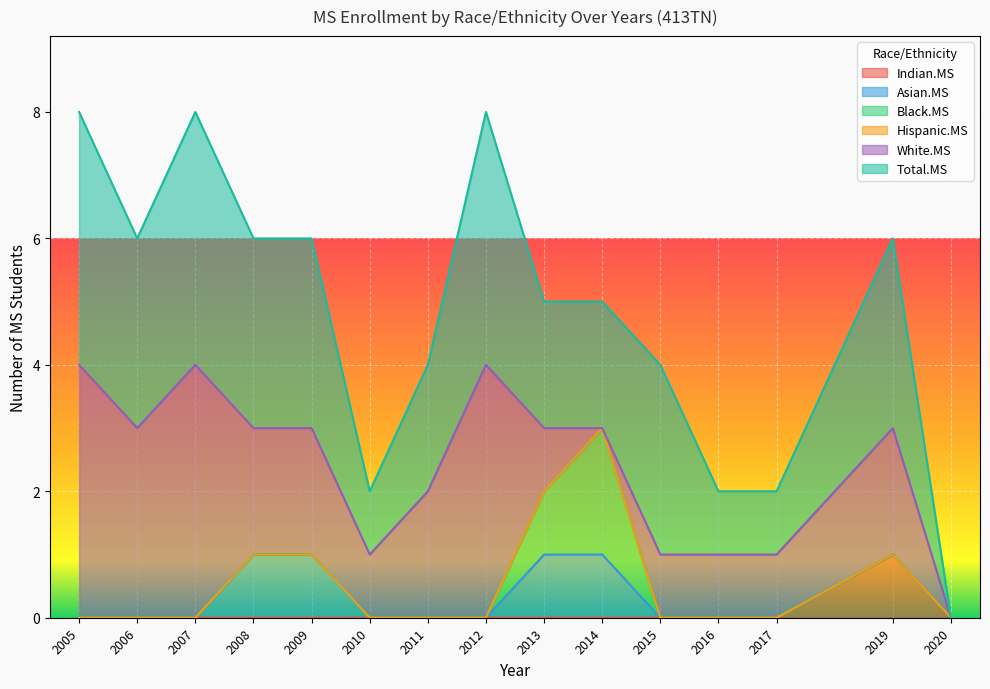

True or false: Indian.MS has a value of -1 at 2015.

False